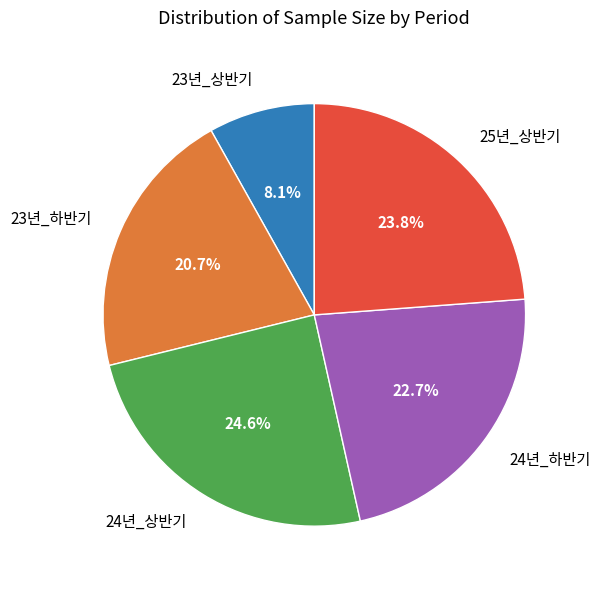

Between 24년_상반기 and 23년_상반기, which is larger?

24년_상반기